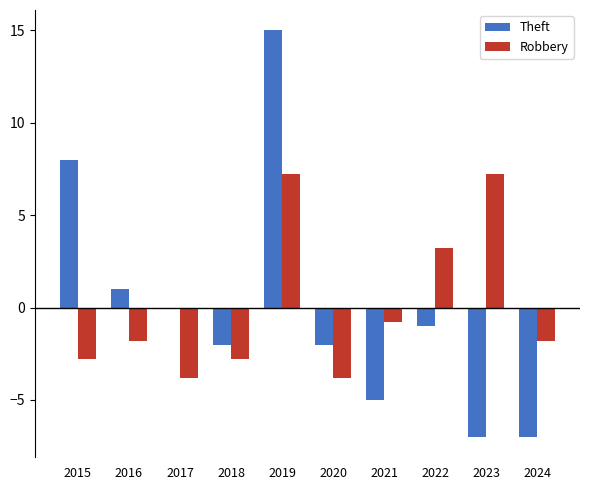

What is the difference between the Robbery values at 2015 and 2016?

1.0